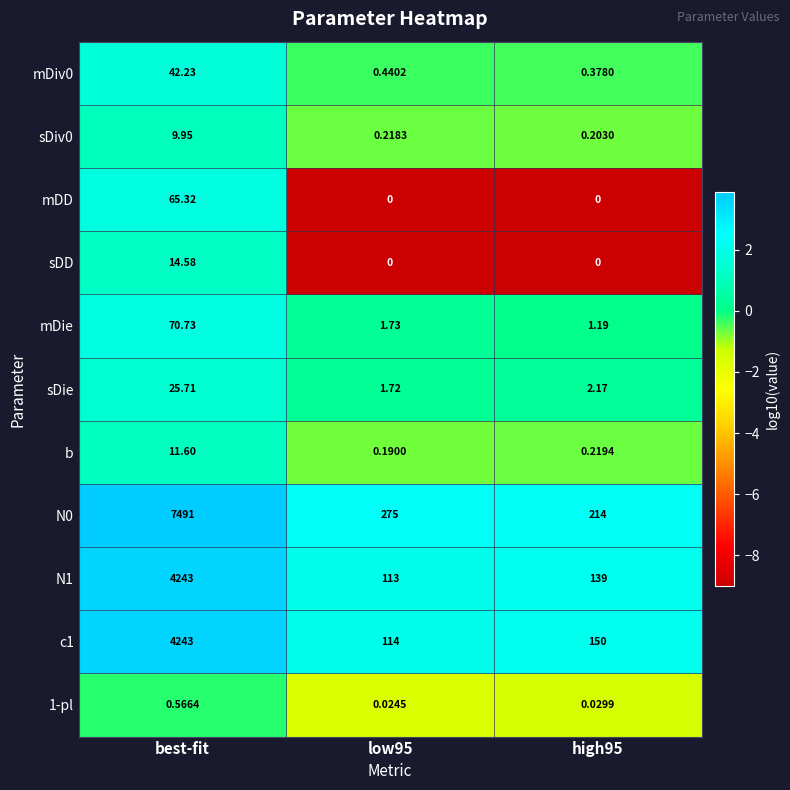

Is the value of mDie at low95 greater than the value of N1 at high95?

No